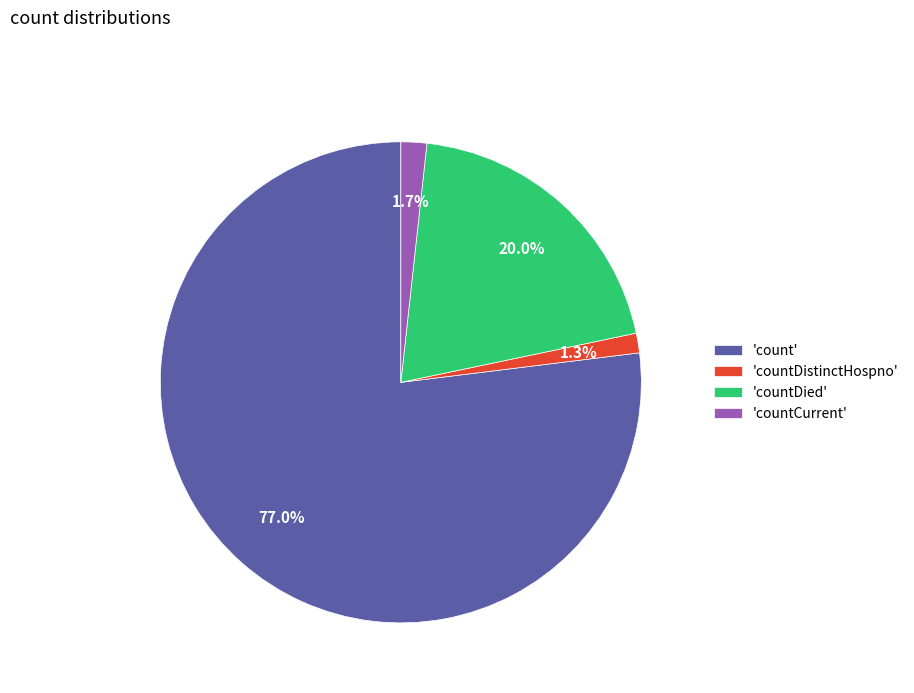

Which category has the biggest portion of the pie?

'count'